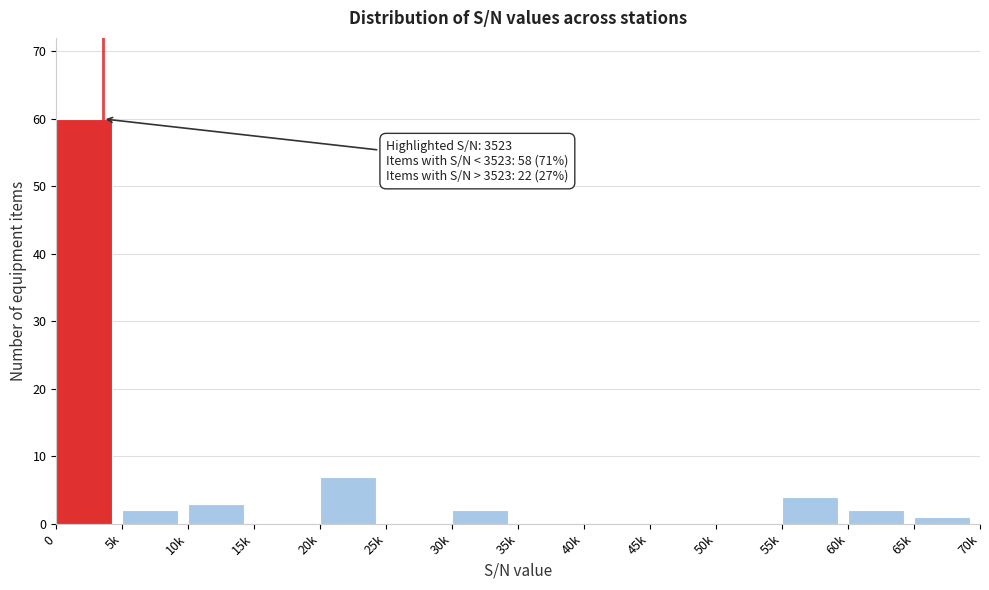

Reading right to left, what are all the values shown in this chart?

65k=1	60k=2	55k=4	50k=0	45k=0	40k=0	35k=0	30k=2	25k=0	20k=7	15k=0	10k=3	5k=2	0=60